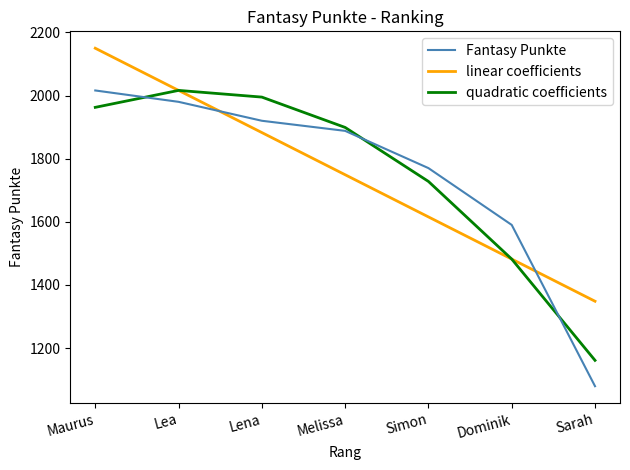

At which label does linear coefficients first exceed 1749?

Maurus